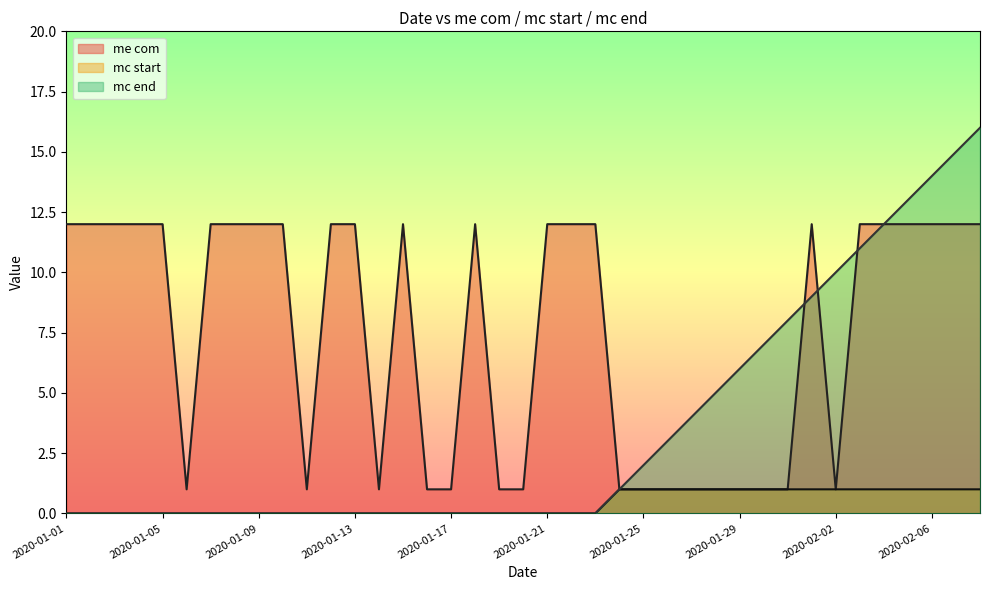

What is the difference between the highest and lowest values at 2020-02-05?

12